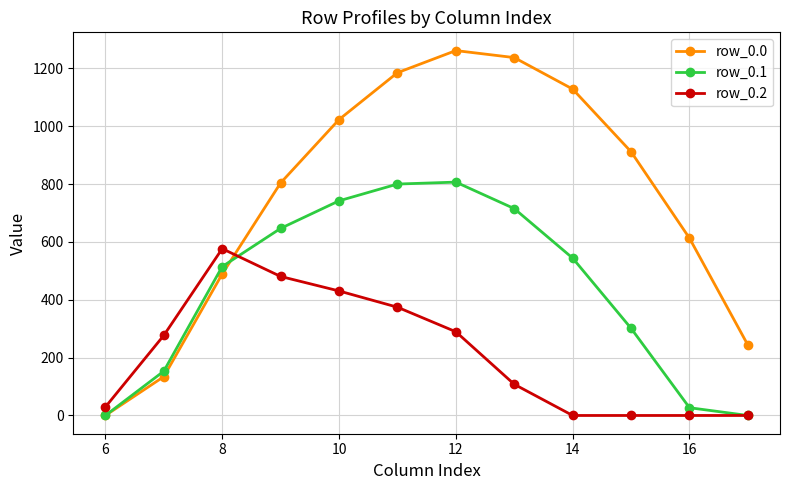

What is the average value of the row_0.1 series?

437.6